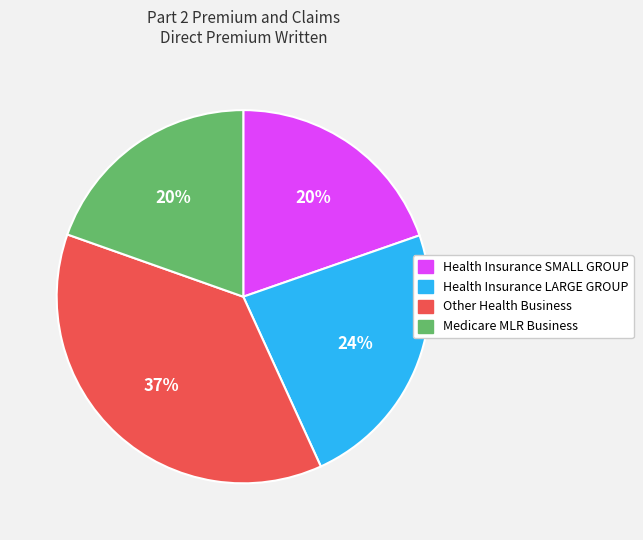

Approximately how many times larger is the value at Health Insurance SMALL GROUP compared to Other Health Business?

0.5